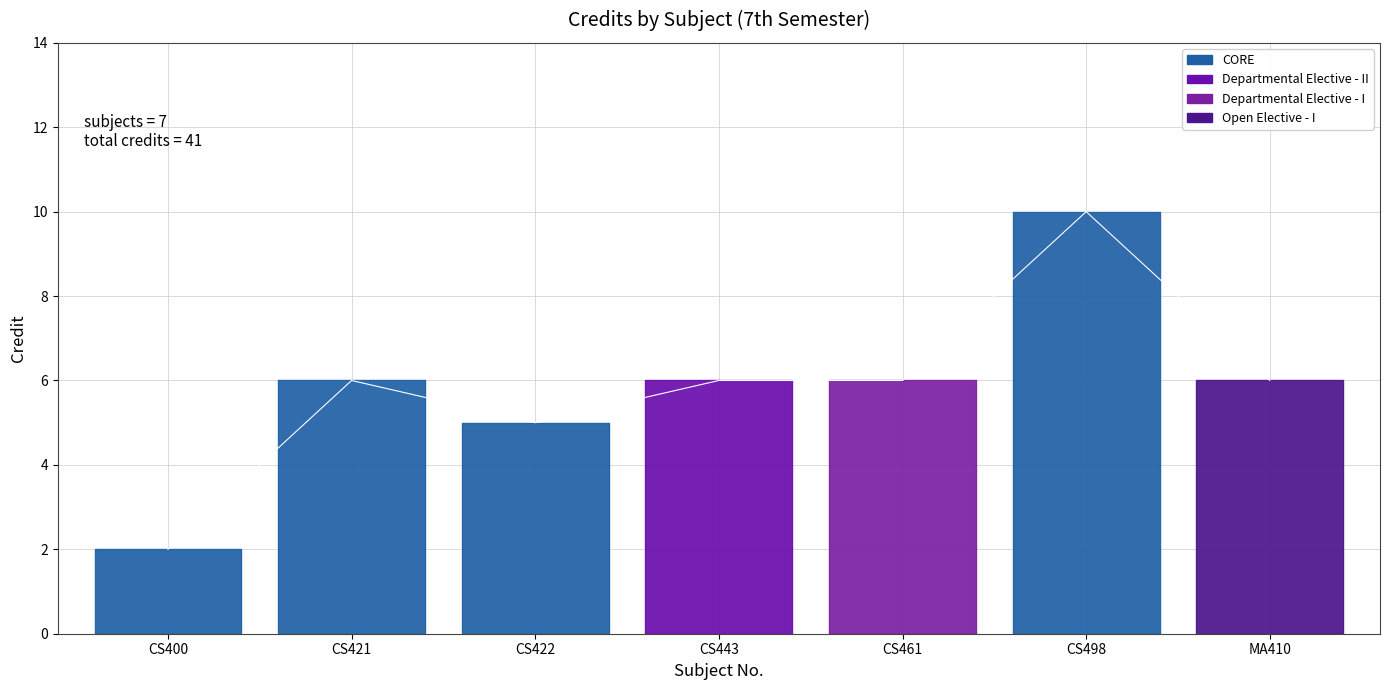

What is the sum of the values at CS443 and CS400?

8